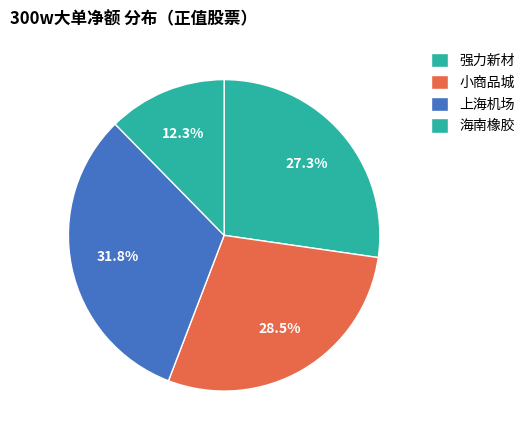

Count the number of slices in the pie.

4